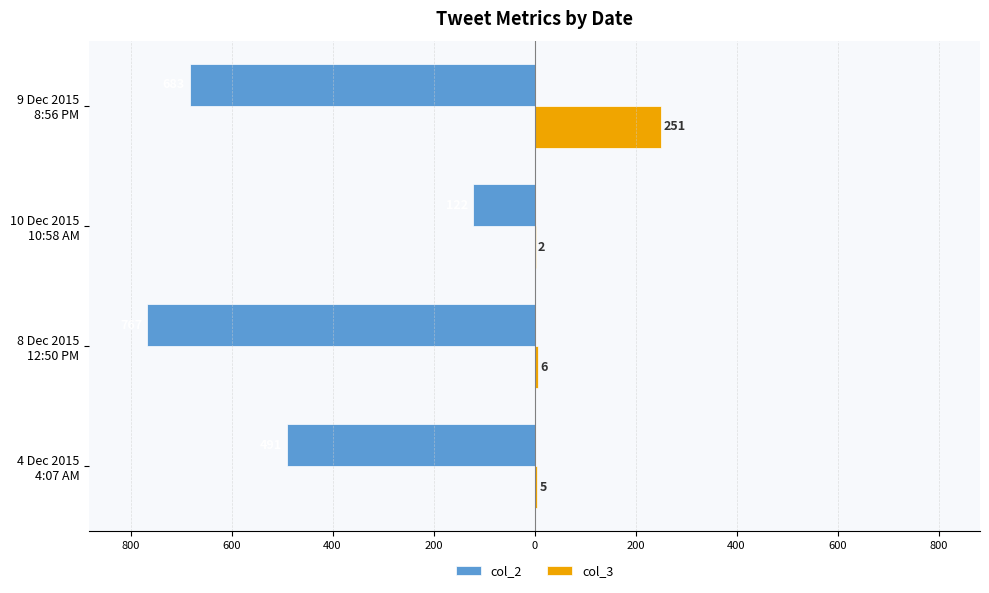

What is the average value of the col_3 series?

66